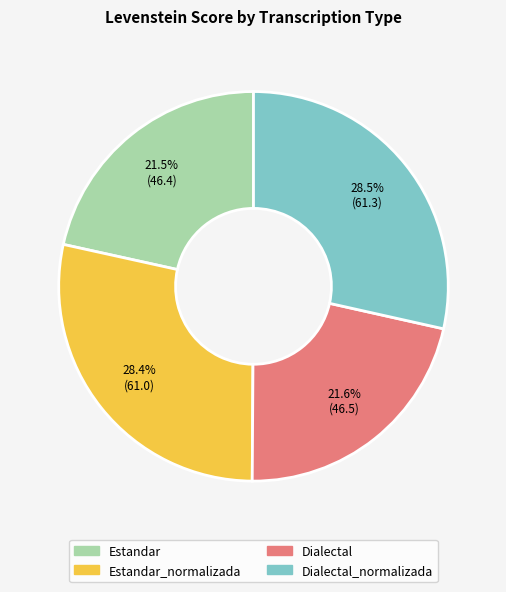

Is there any slice that represents more than half of the pie?

No